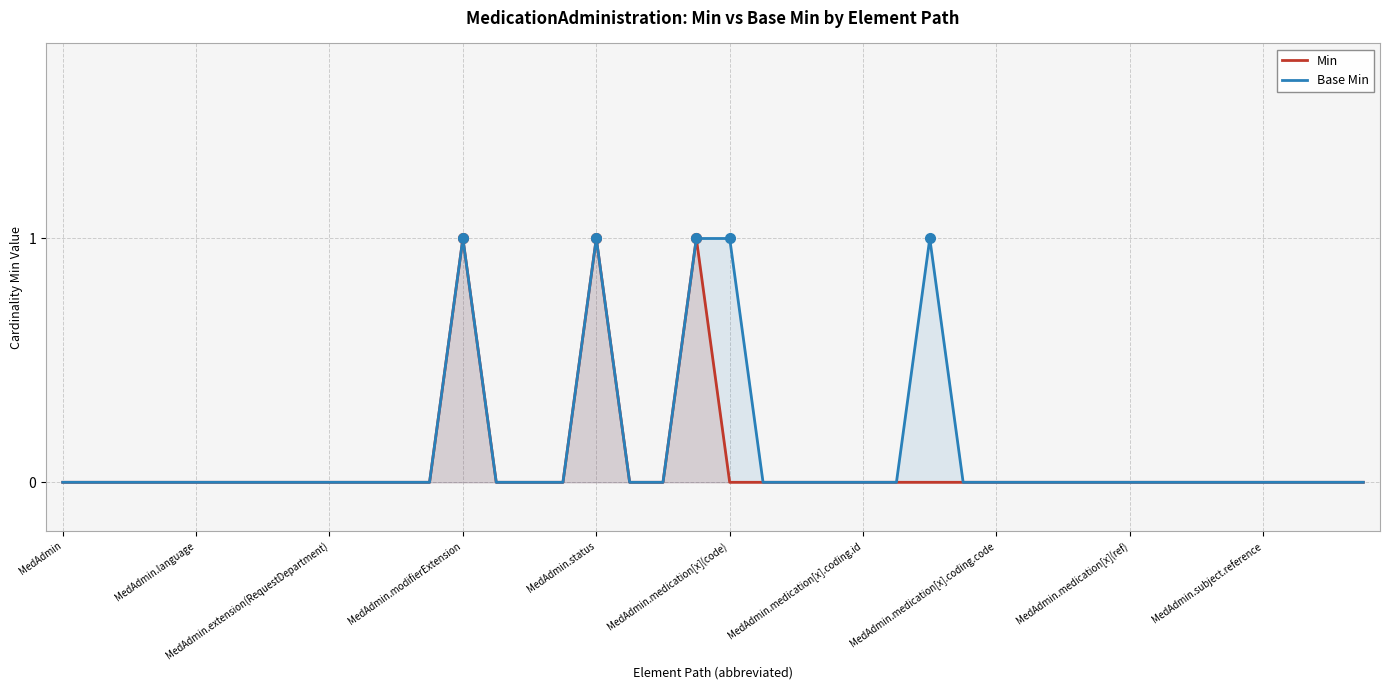

Which series has the largest range (max minus min)?

Min